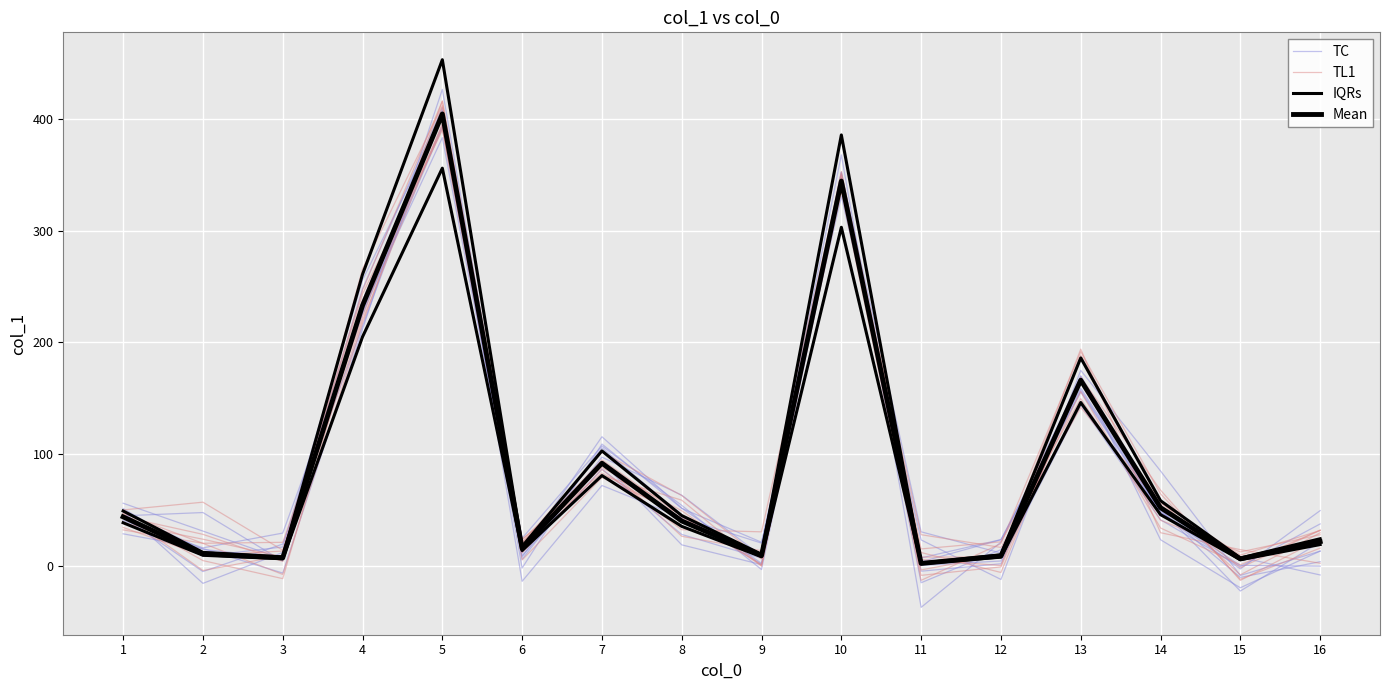

List the labels in order of Mean value, smallest first.

11, 15, 3, 12, 9, 2, 6, 16, 8, 1, 14, 7, 13, 4, 10, 5